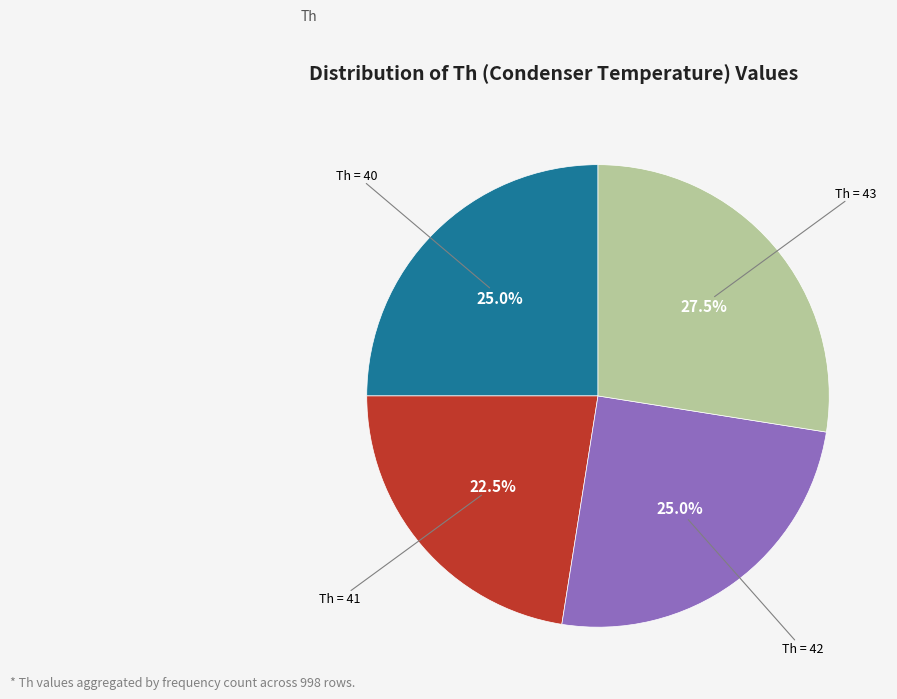

Is there a majority slice in this chart?

No